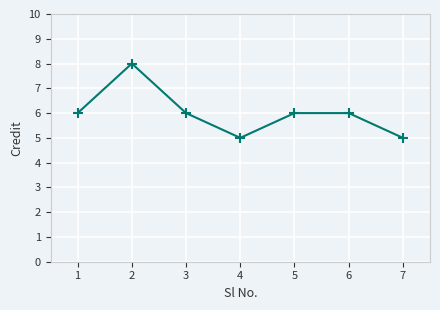

What is the difference between the maximum and minimum values?

3